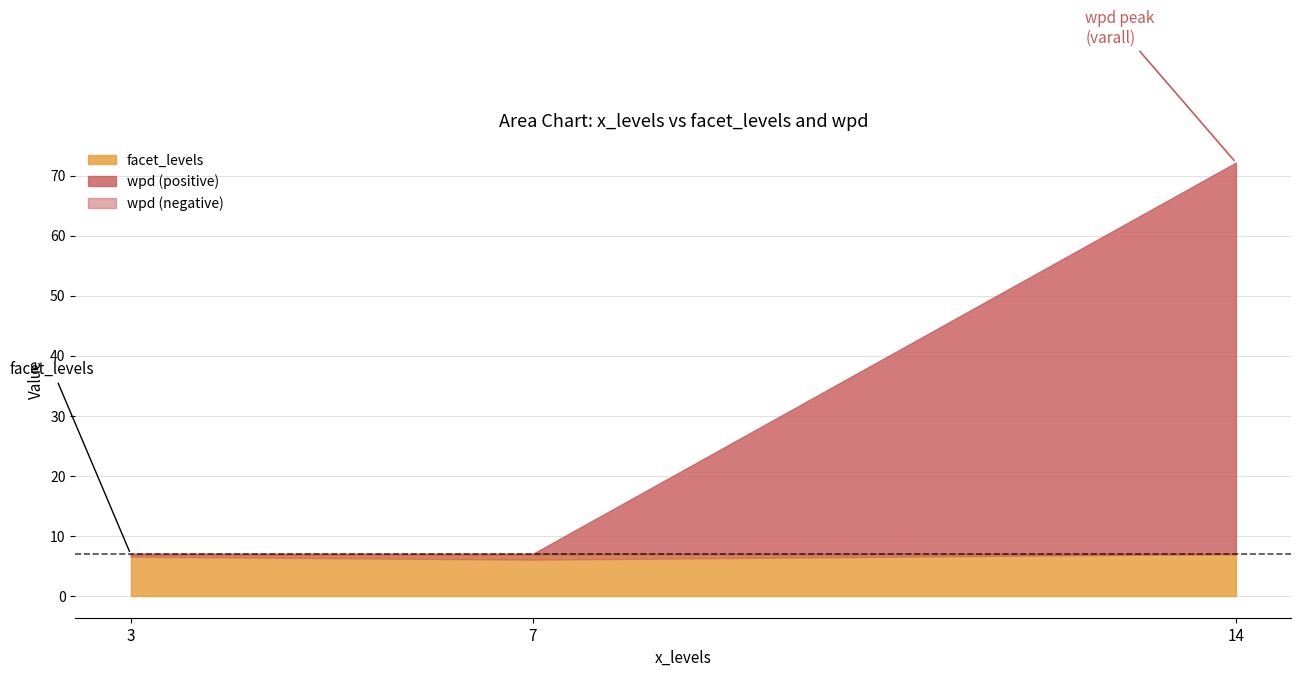

How many data points in wpd are above -1?

3